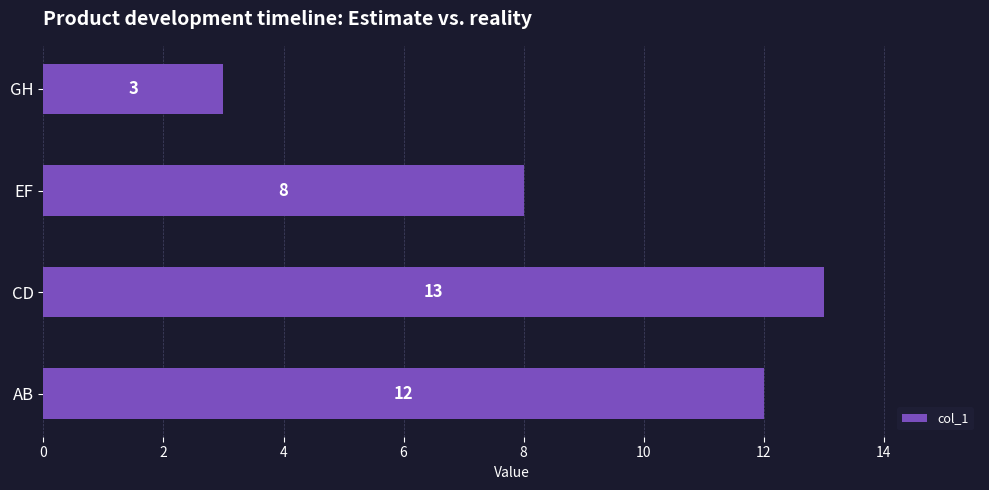

How many bars are there in total?

4